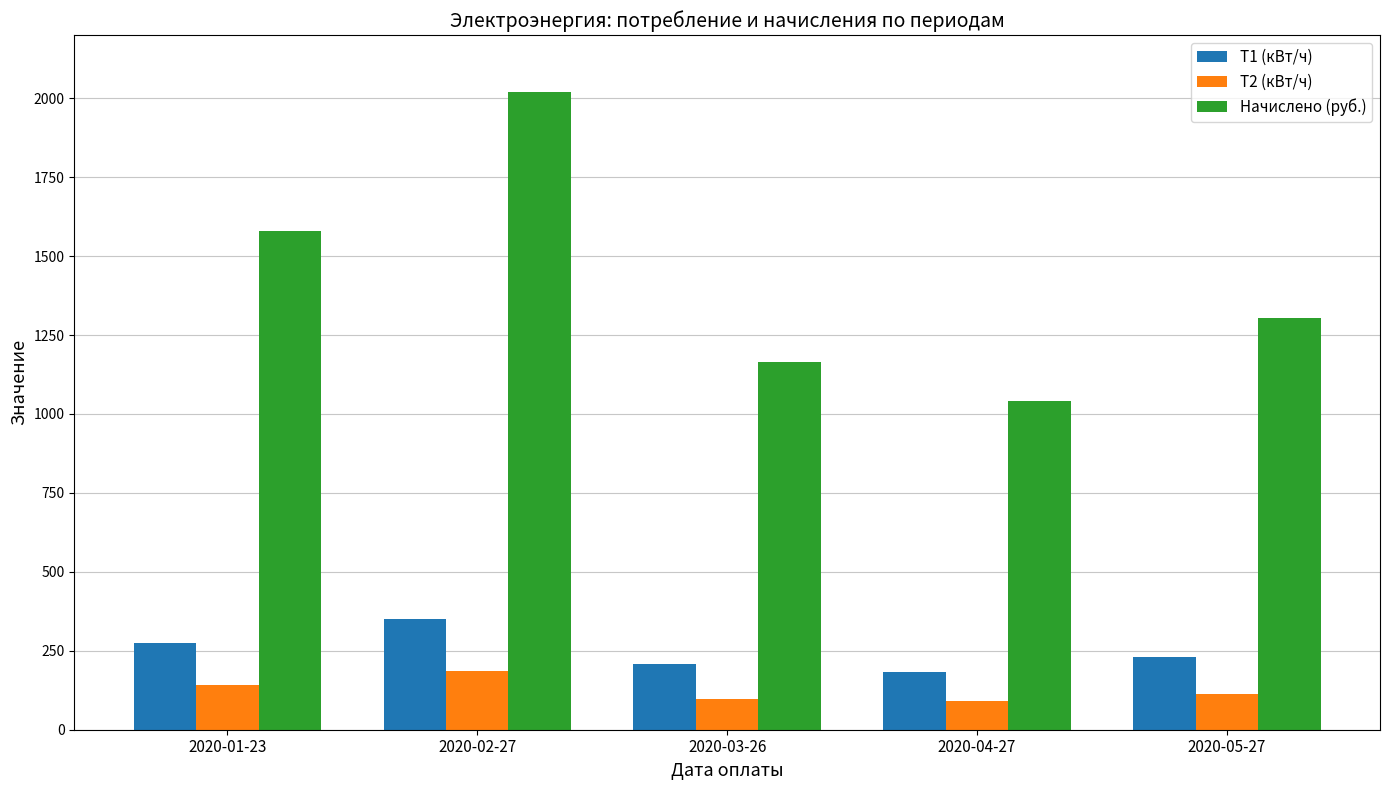

At how many categories does at least one series exceed 1278?

3